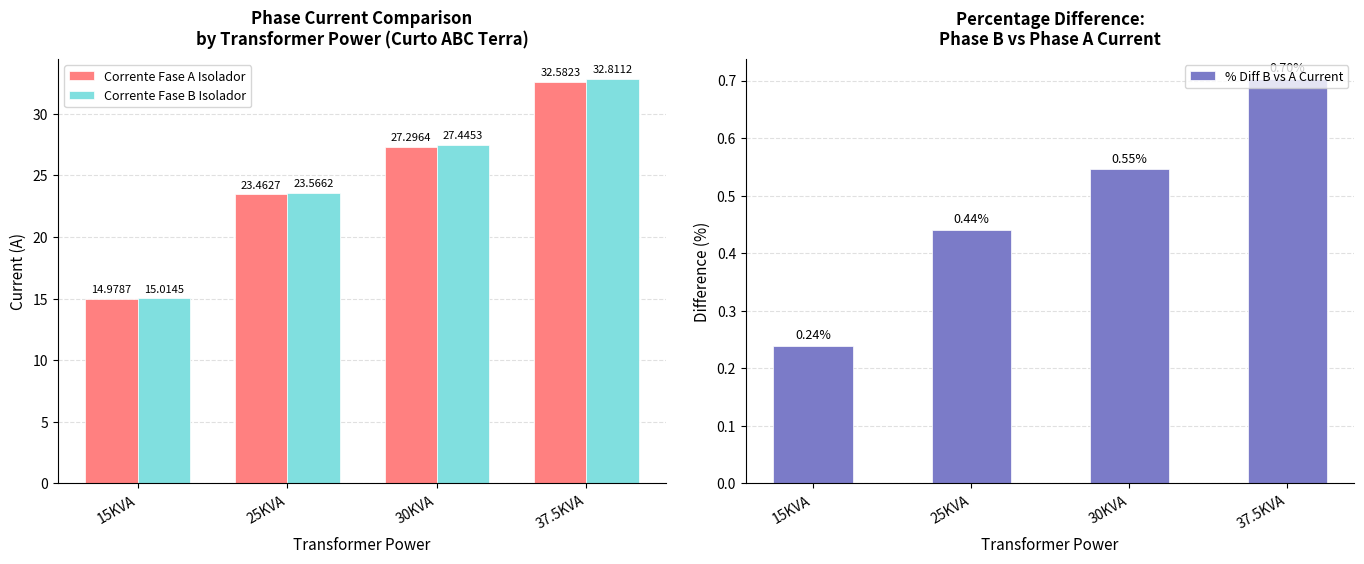

Rank the series at 25KVA from highest to lowest value.

Corrente Fase B Isolador, Corrente Fase A Isolador, % Diff B vs A Current